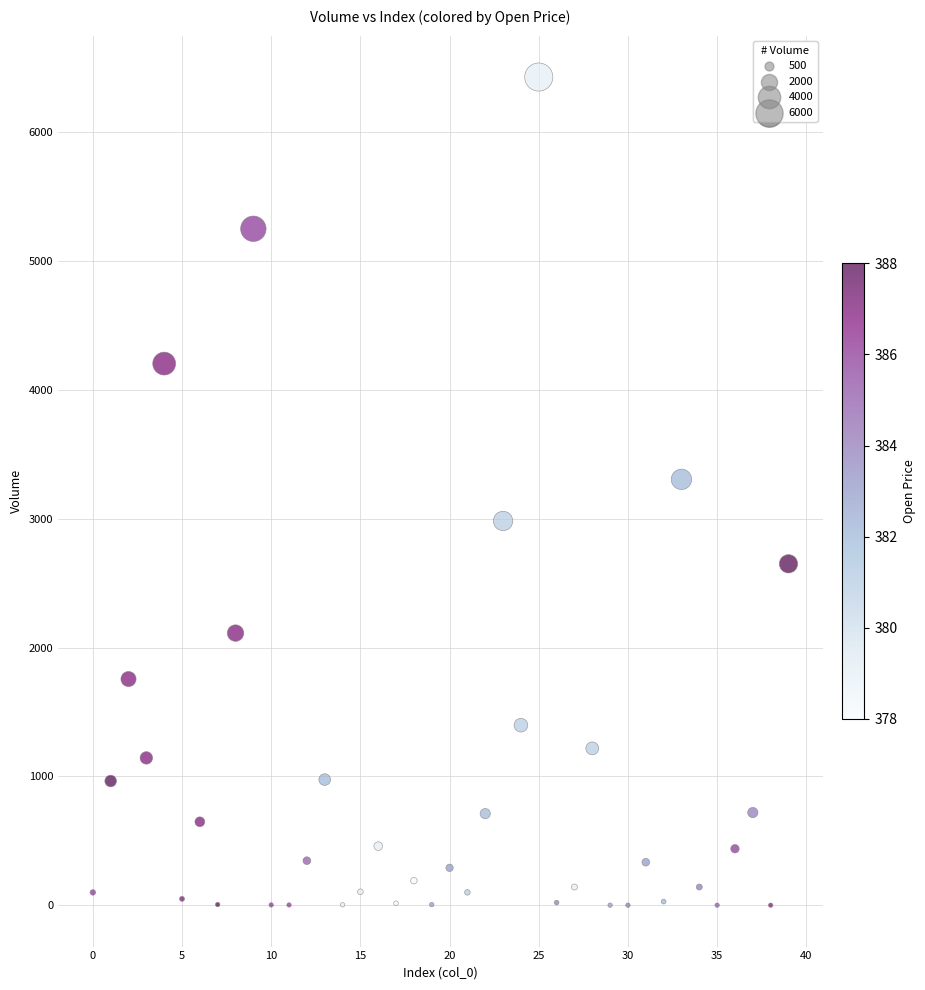

What is the range of Y values (max minus min)?

6425.3